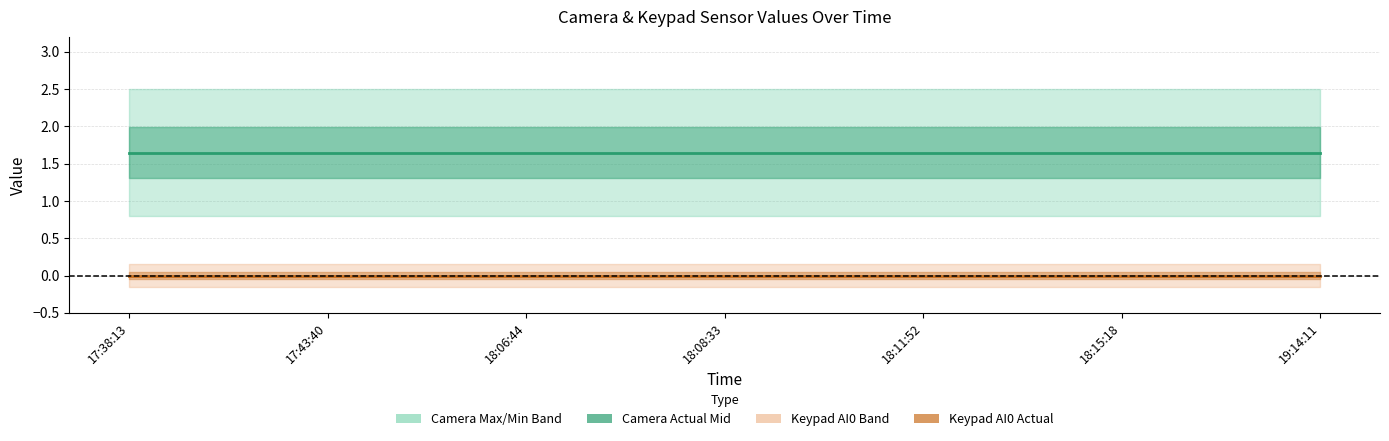

What is the total value across all series at 18:06:44?

1.6